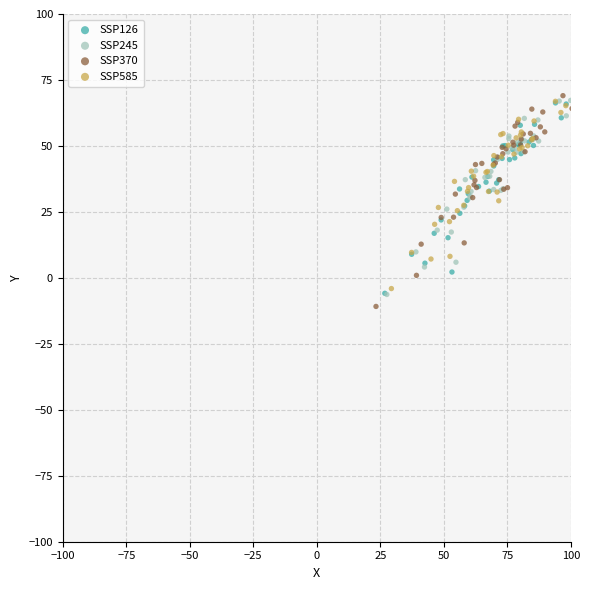

Which series has the widest spread of Y values?

SSP370